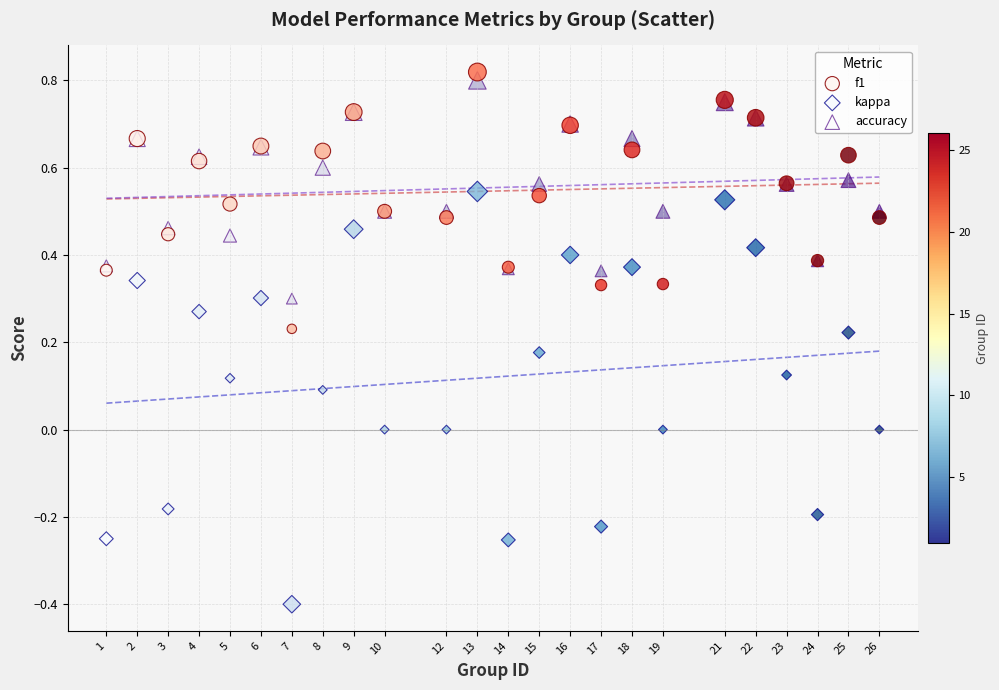

Which series has the largest Y range (max minus min)?

kappa